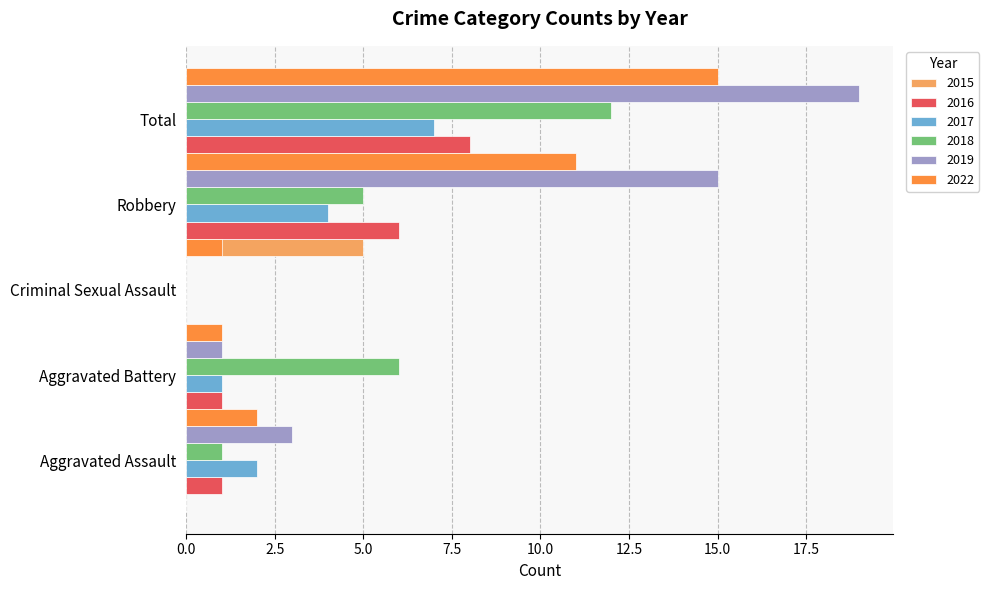

The 2017 series shows 7 at Robbery. True or false?

False